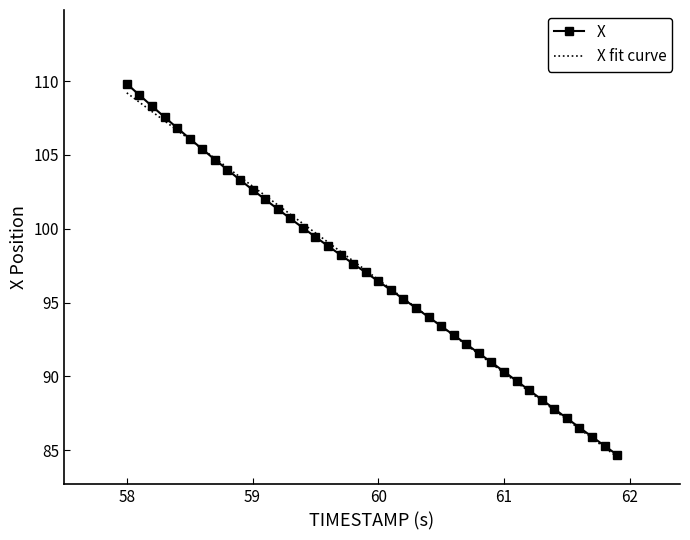

True or false: X has a value of 169.3 at 59.

False